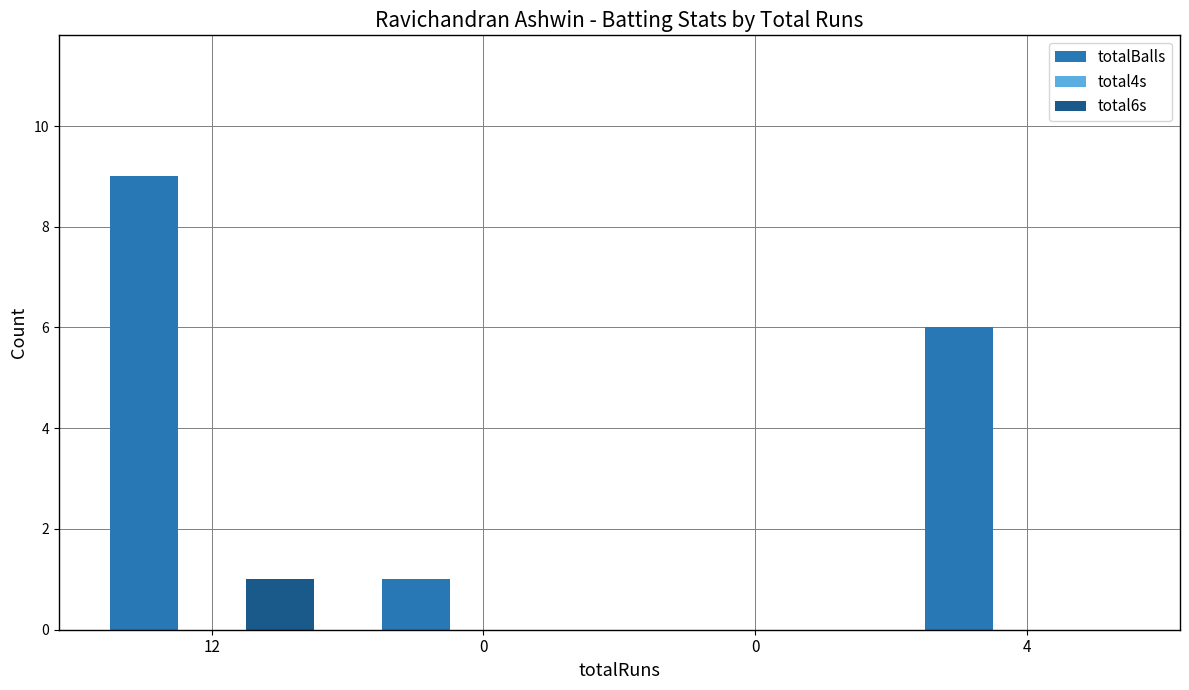

The total6s series shows 0 at 0. True or false?

True